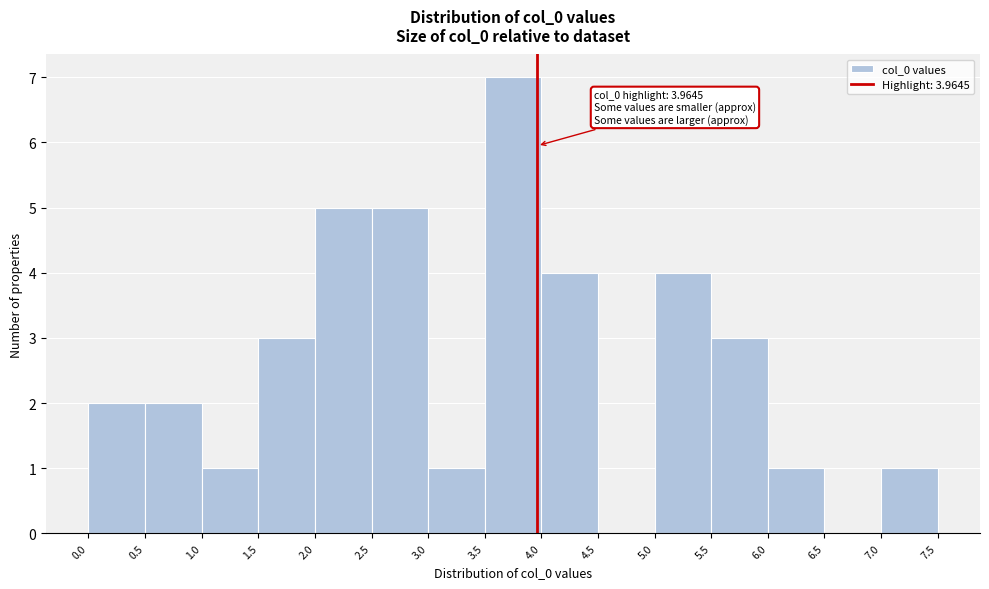

Over which range of the x-axis is the bar tallest?

3.5 to 4.0